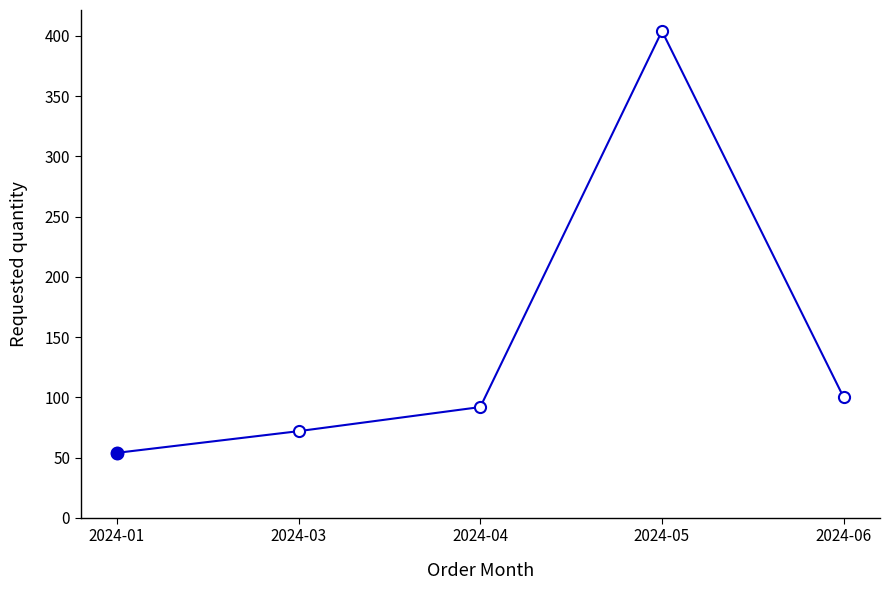

What is the smallest value displayed?

54